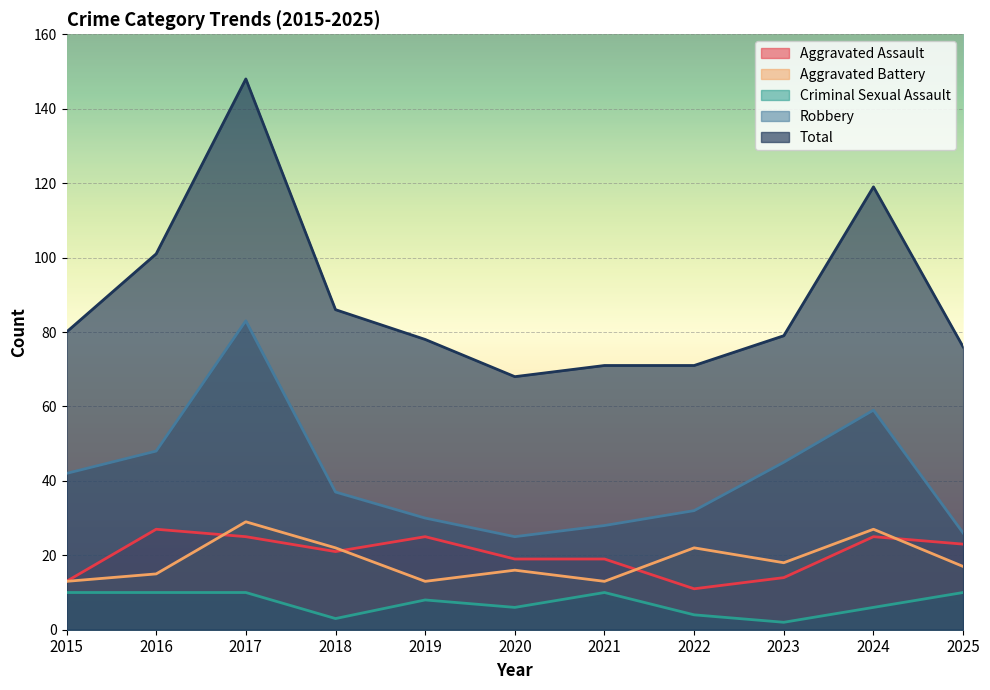

What is the greatest value displayed?

148